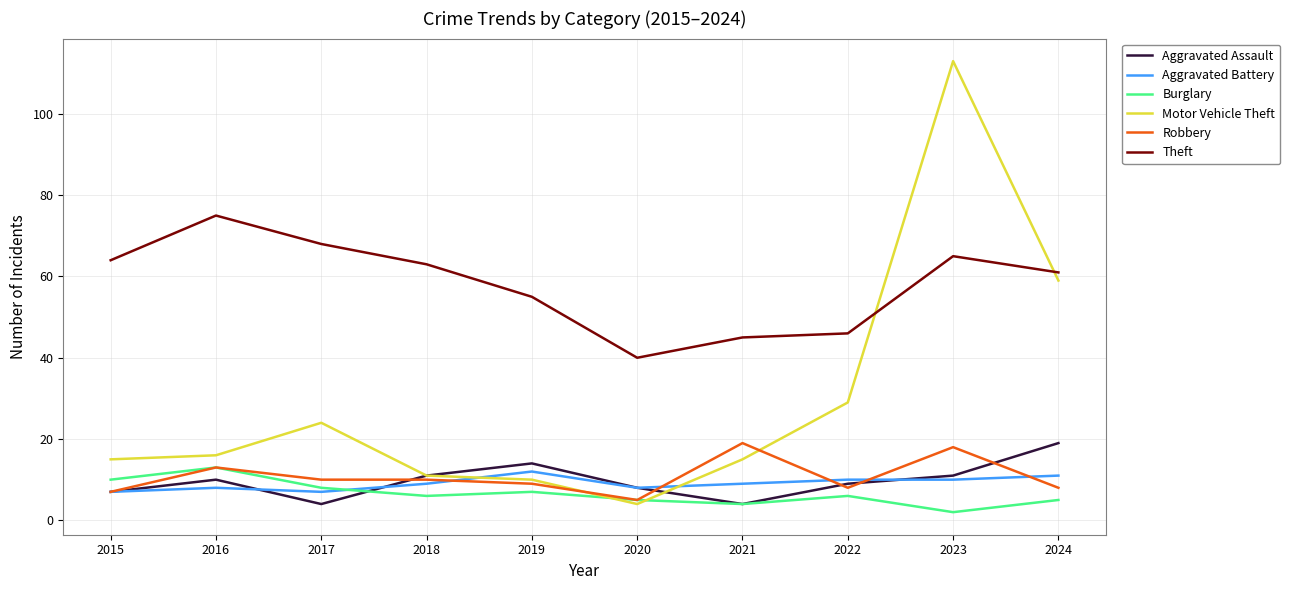

What is the sum of all Motor Vehicle Theft values?

296